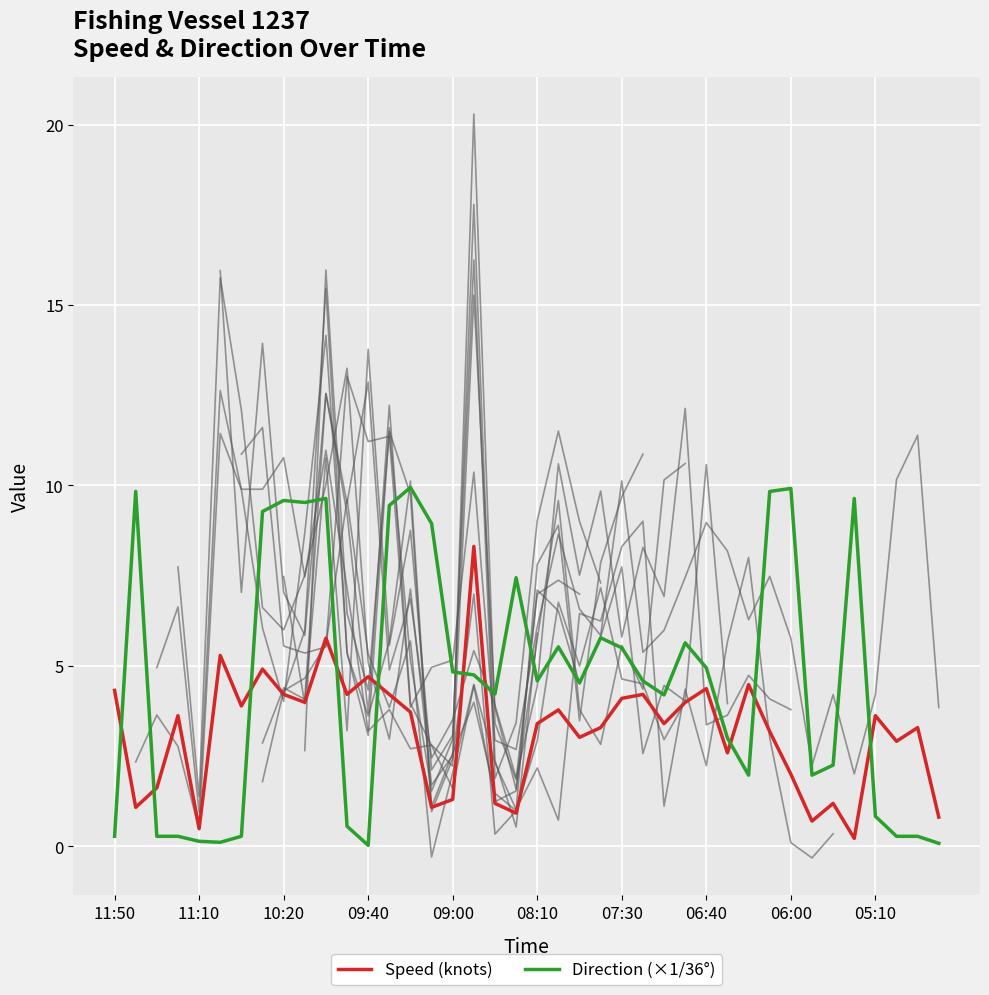

After their last crossing, which series has the higher values: Speed (knots) or Direction (×1/36°)?

Speed (knots)